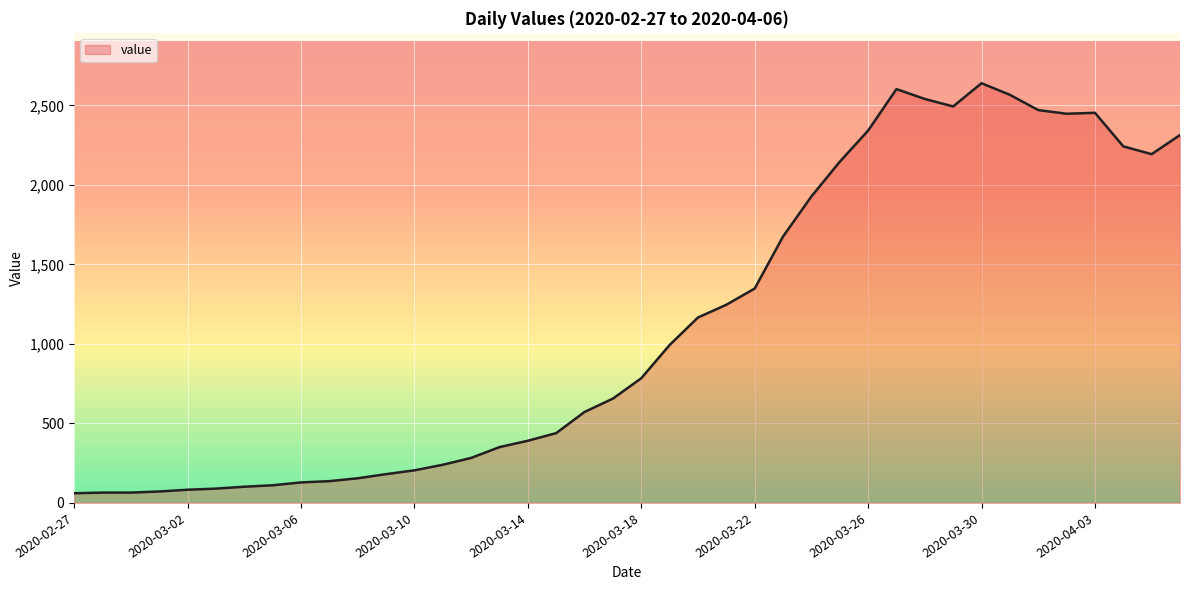

What is the greatest value displayed?

2639